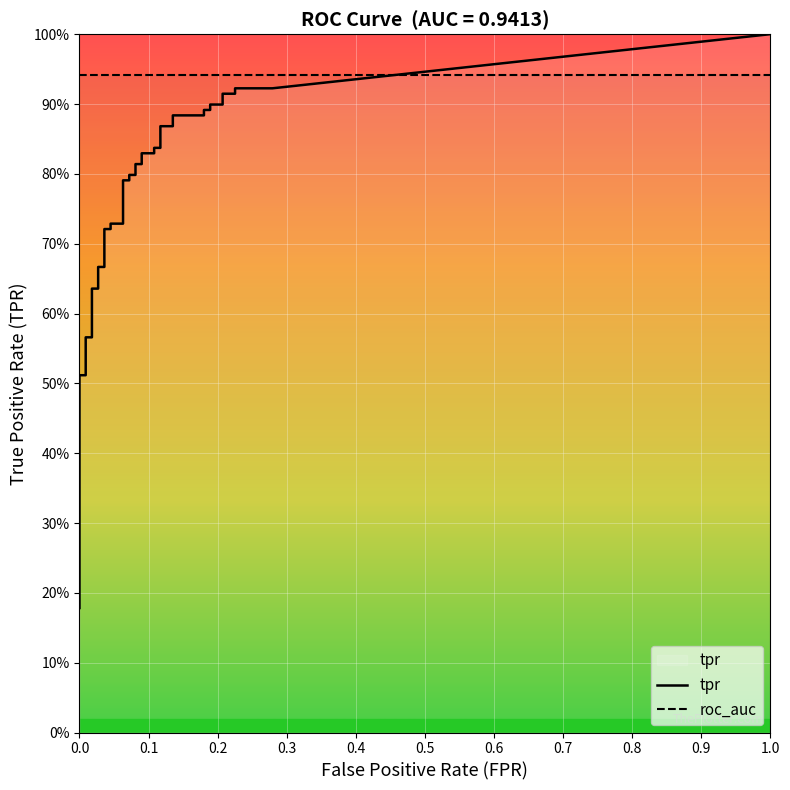

True or false: tpr has a value of 1.1 at 10.

False